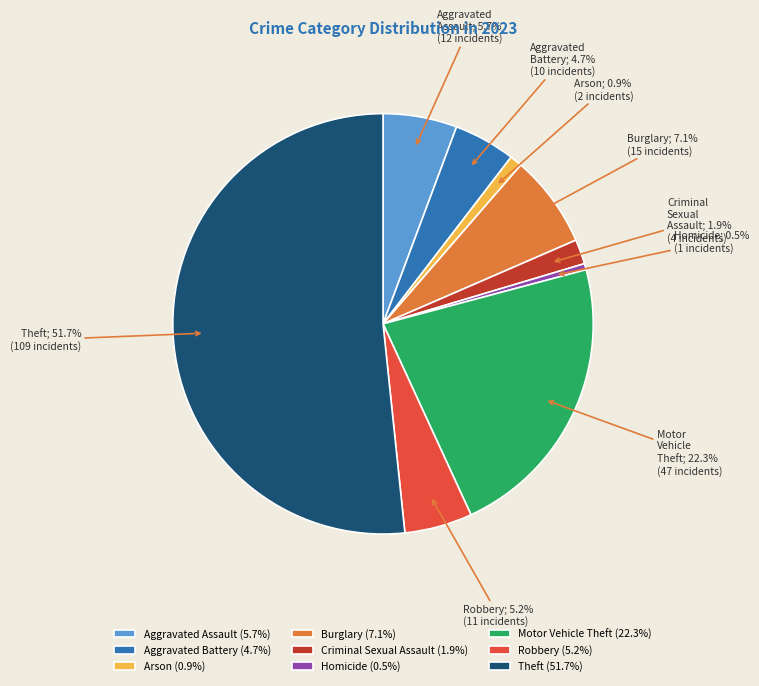

What is the ratio of the value at Homicide to the value at Robbery?

0.1